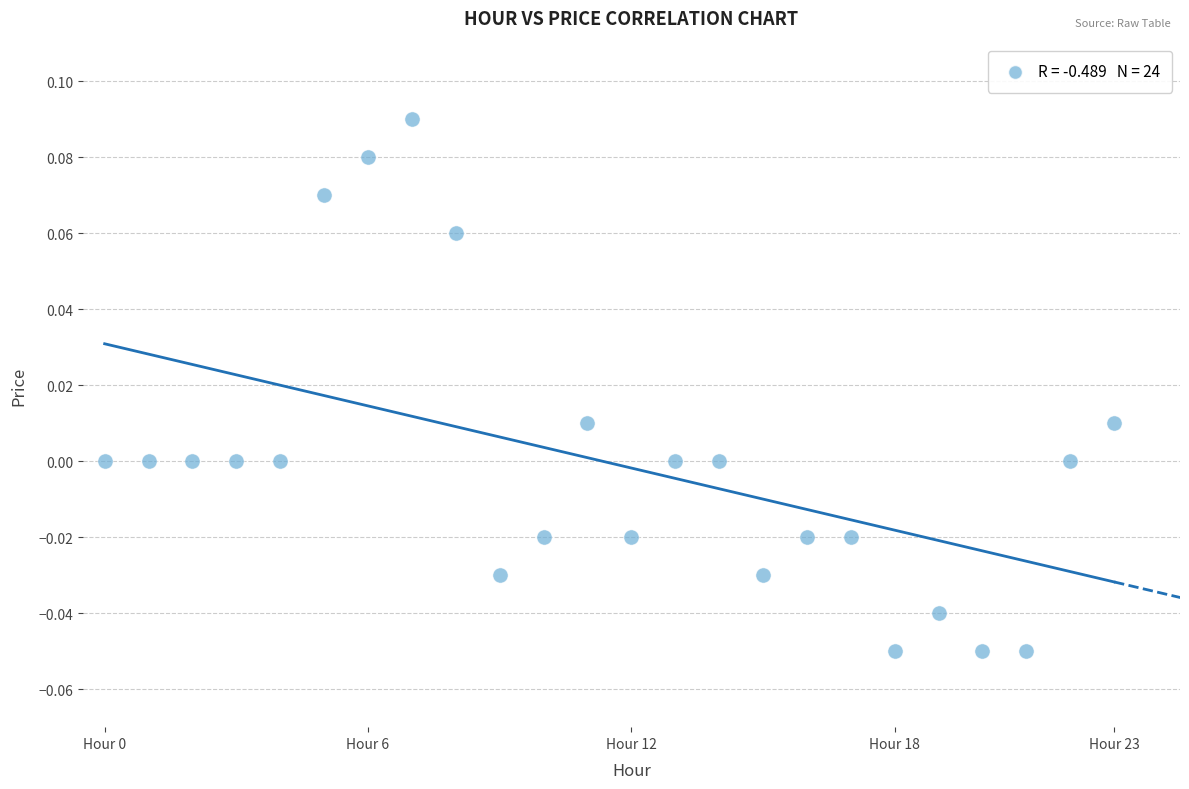

How many data points are displayed?

24